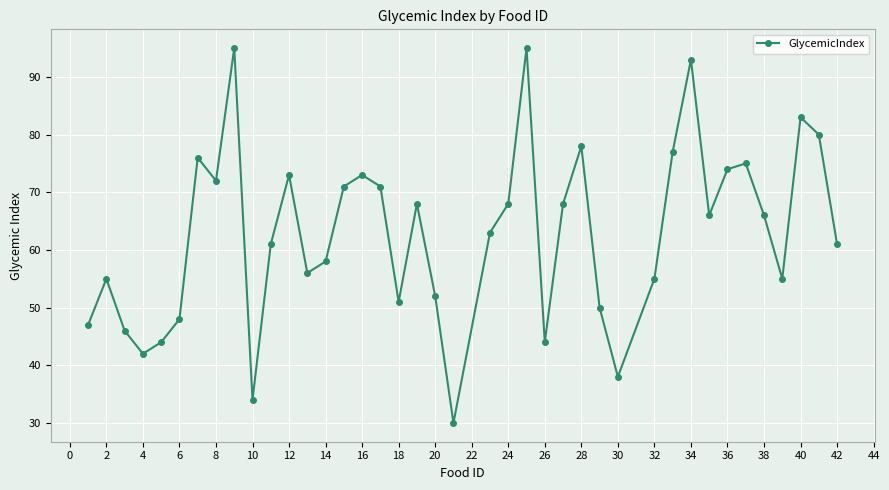

What is the greatest value displayed?

95